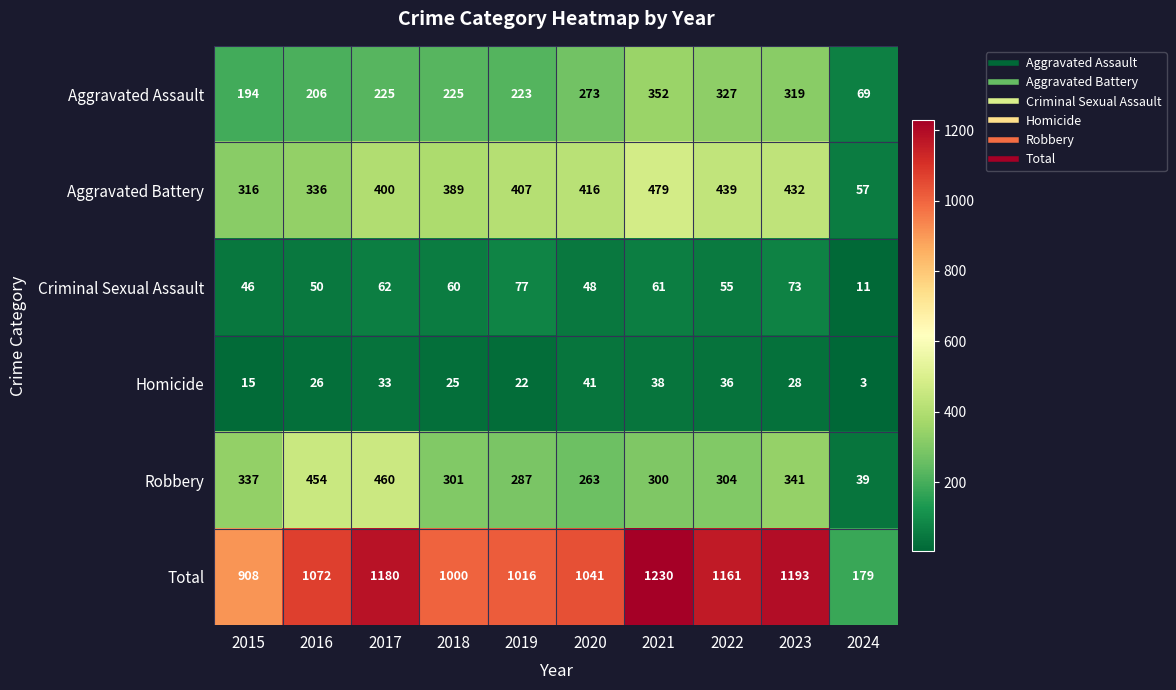

At which category is the sum across all series the highest?

2021